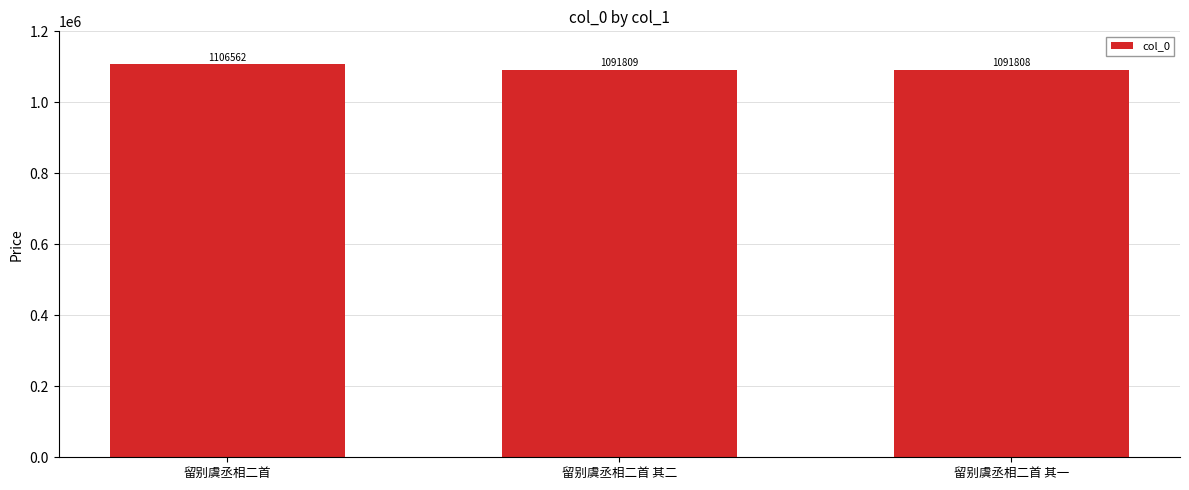

What is the greatest value displayed?

1106562